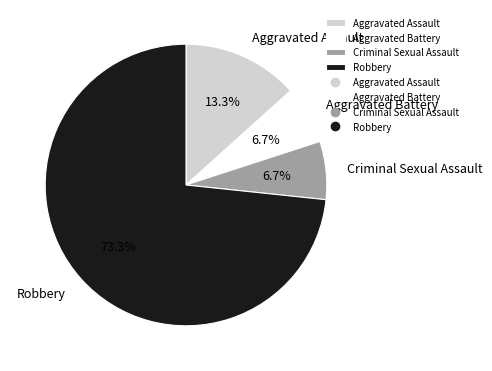

Does any single category account for the majority?

Yes